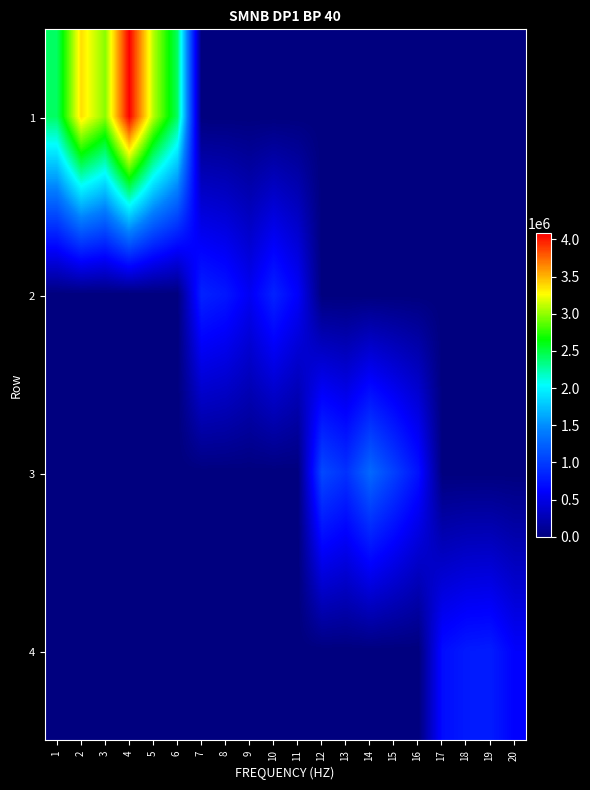

What is the total value across all series at 11?

601525.0